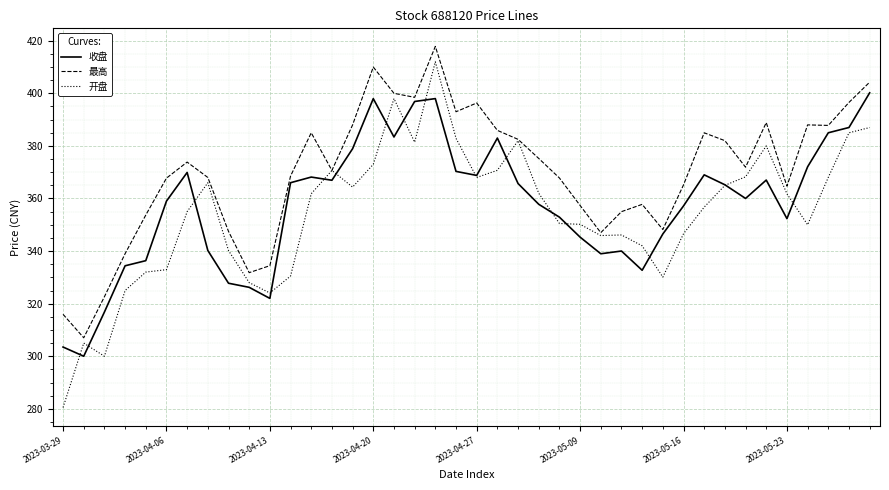

Which series has the largest range (max minus min)?

开盘